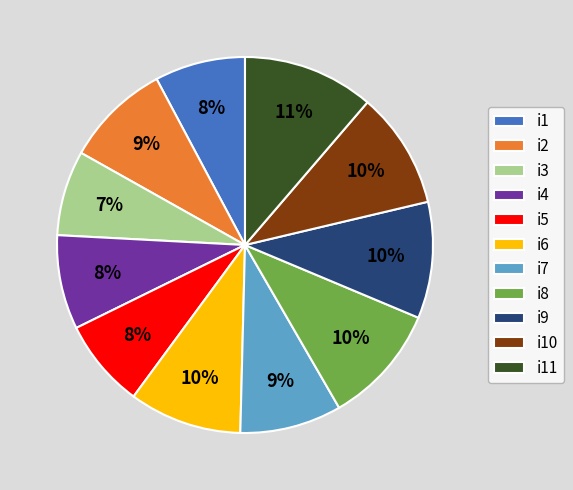

To the nearest percent, what portion does i3 represent?

7%